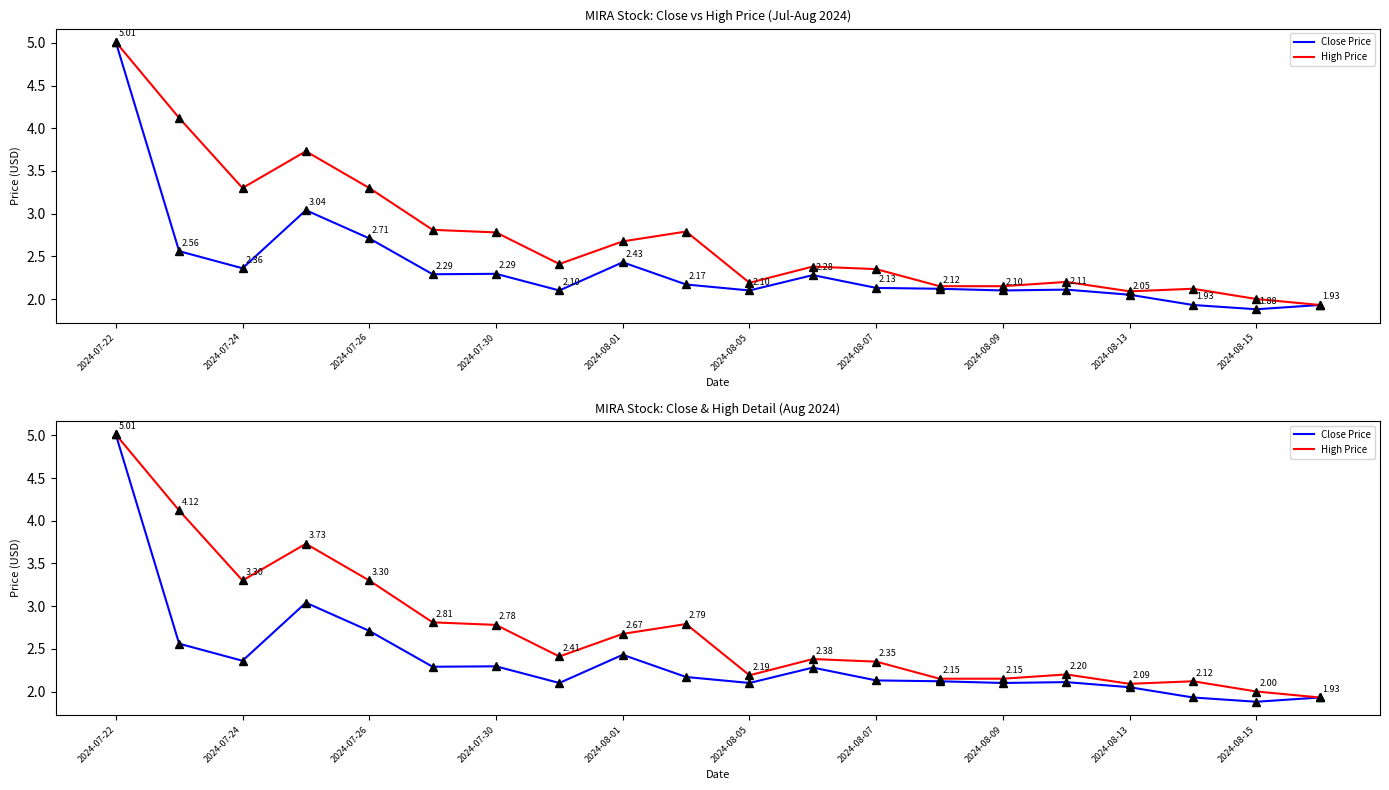

List the series in order of their overall mean, lowest first.

Close Price, High Price